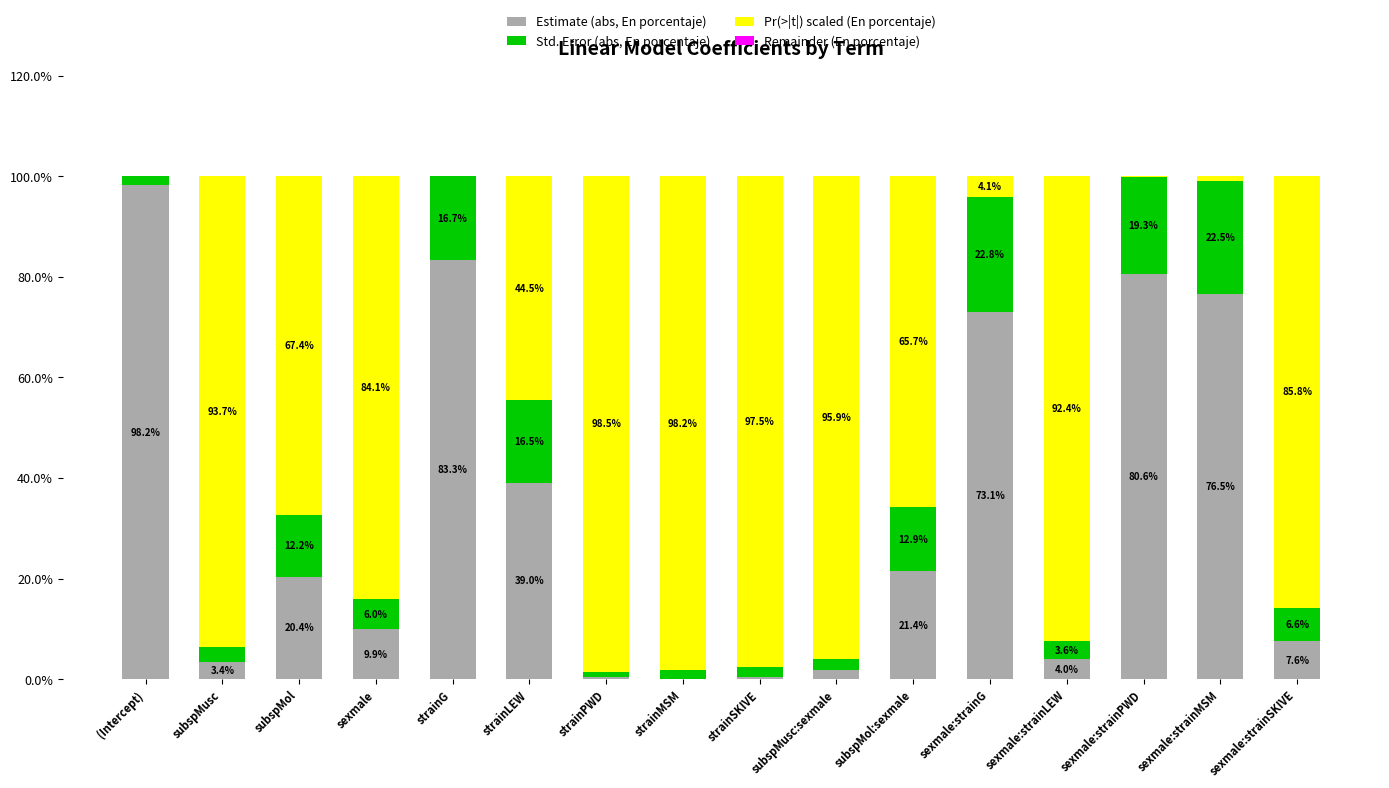

At which label does Estimate (abs, En porcentaje) first exceed 20?

(Intercept)